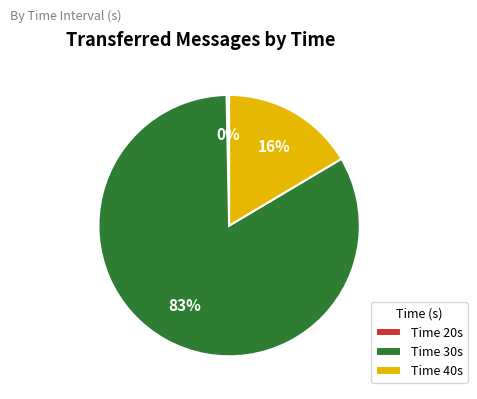

What is the majority slice?

Time 30s